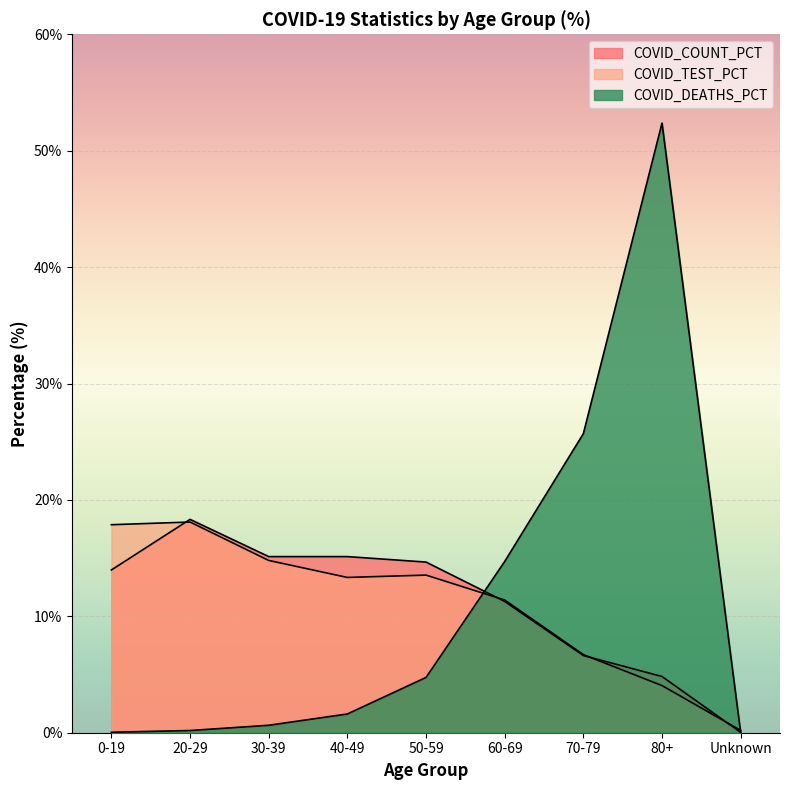

How many lines are shown in the chart?

3